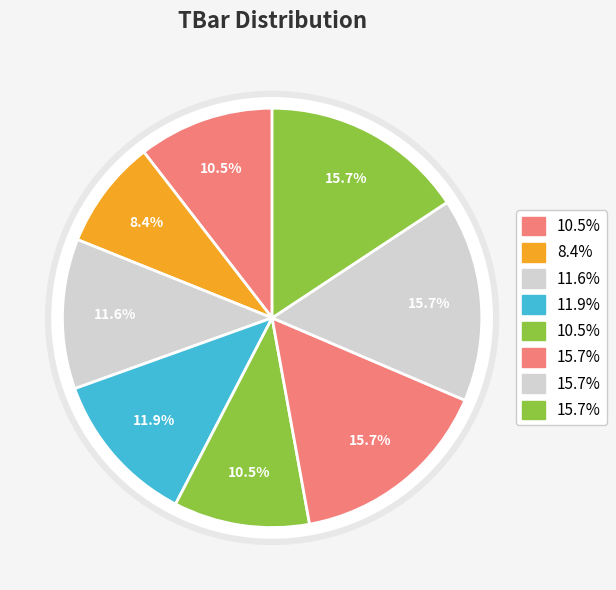

Approximately how many times larger is the value at 8 compared to 7?

1.0